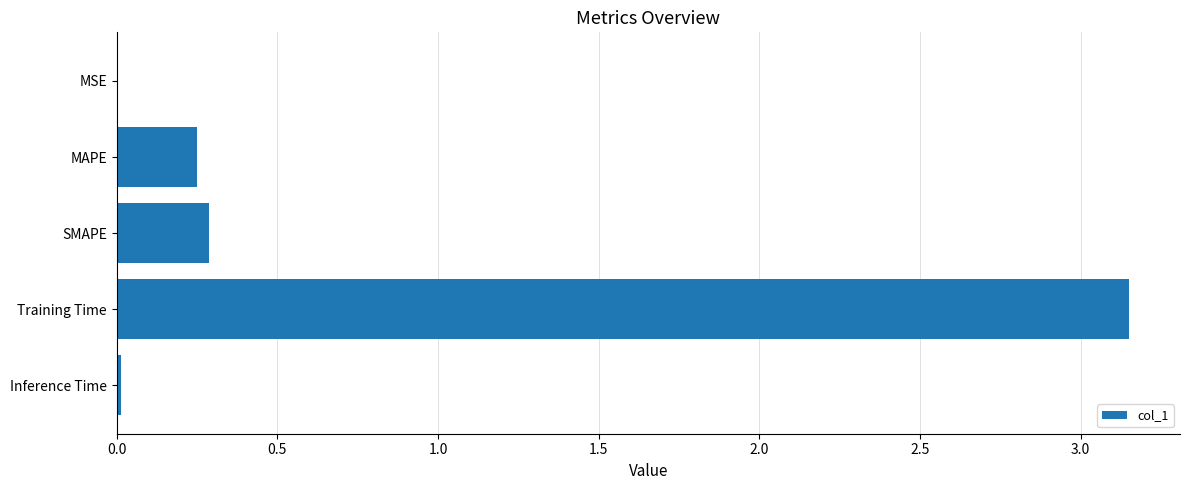

The value at Training Time is 5.2. True or false?

False